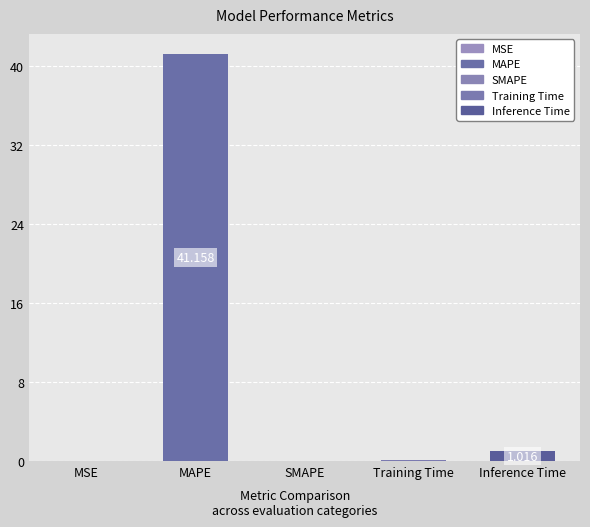

The chart shows a value of 0.1 at Training Time. True or false?

True